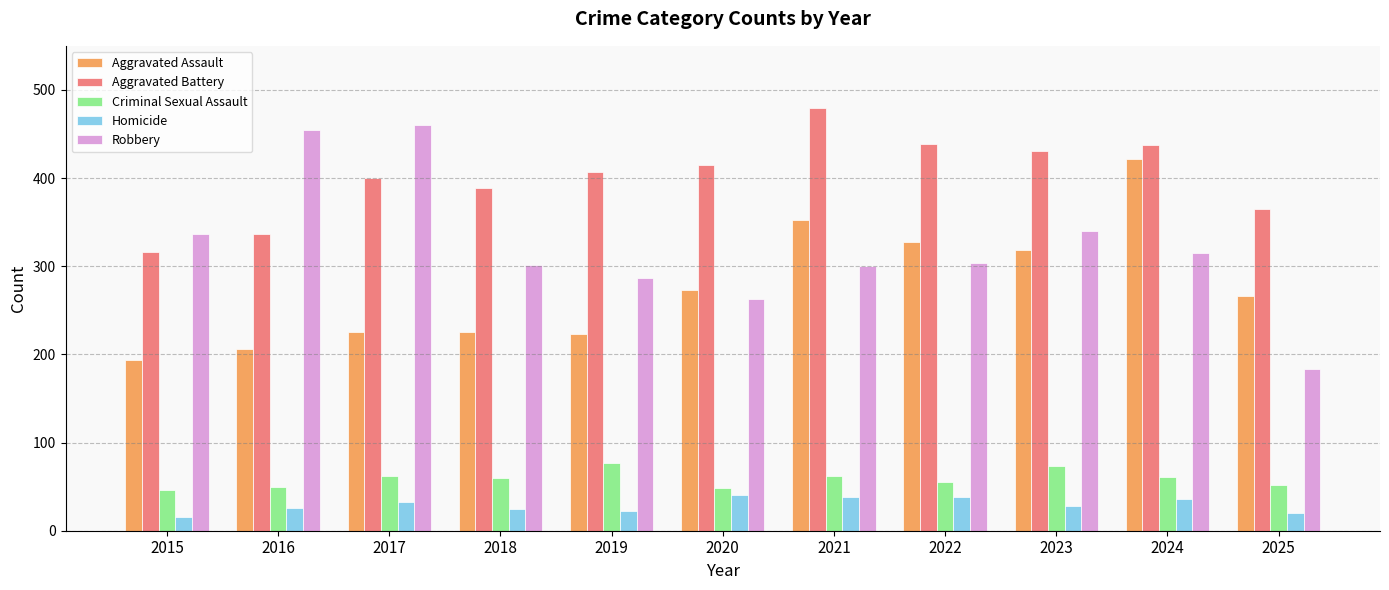

What is the difference between the Aggravated Battery values at 2021 and 2017?

79